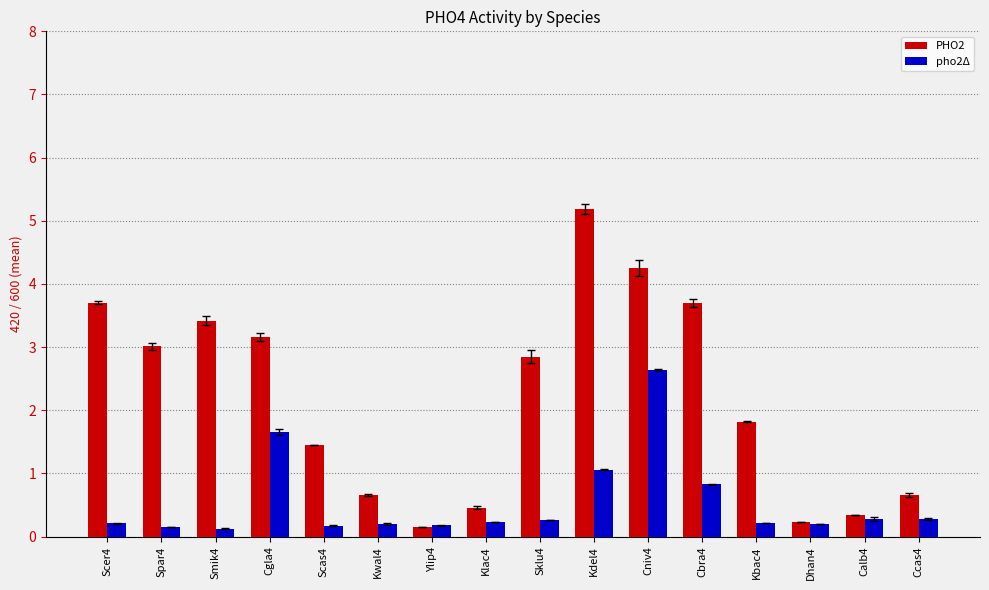

What is the difference between the maximum and minimum values in the PHO2 series?

5.0